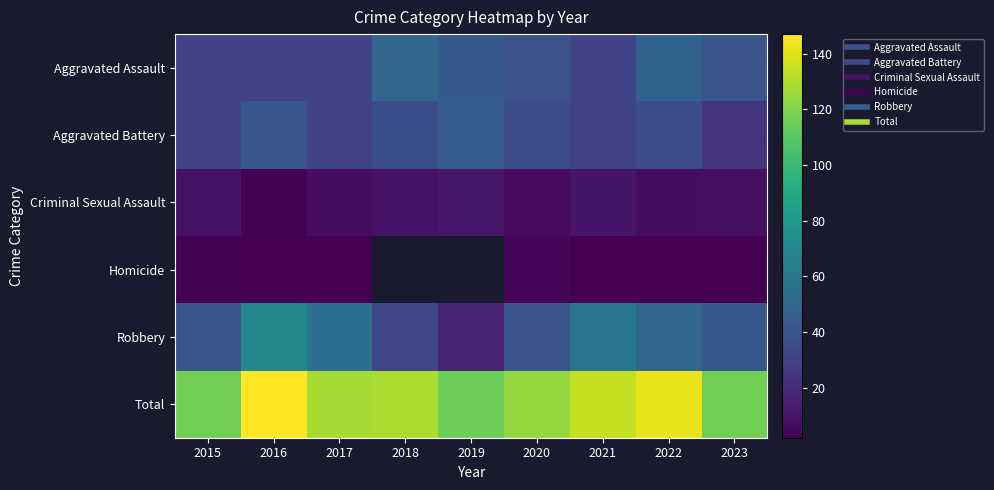

What is the sum of all Aggravated Assault values?

347.0